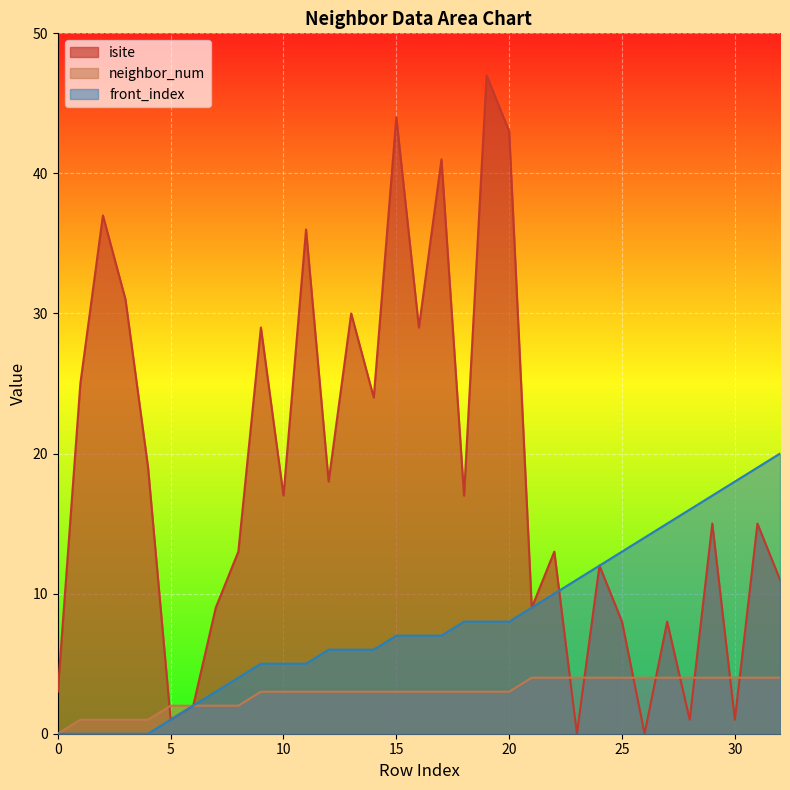

Read the neighbor_num value at 18.

3